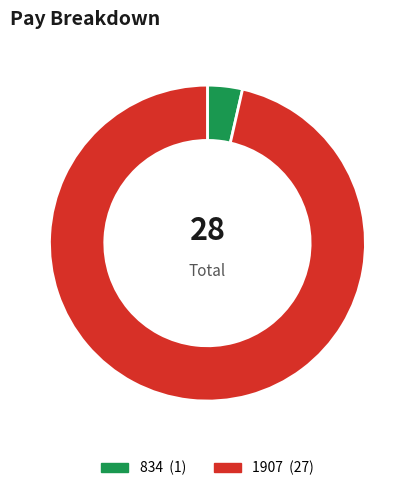

What is the ratio of the value at 1907 to the value at 834?

27.0